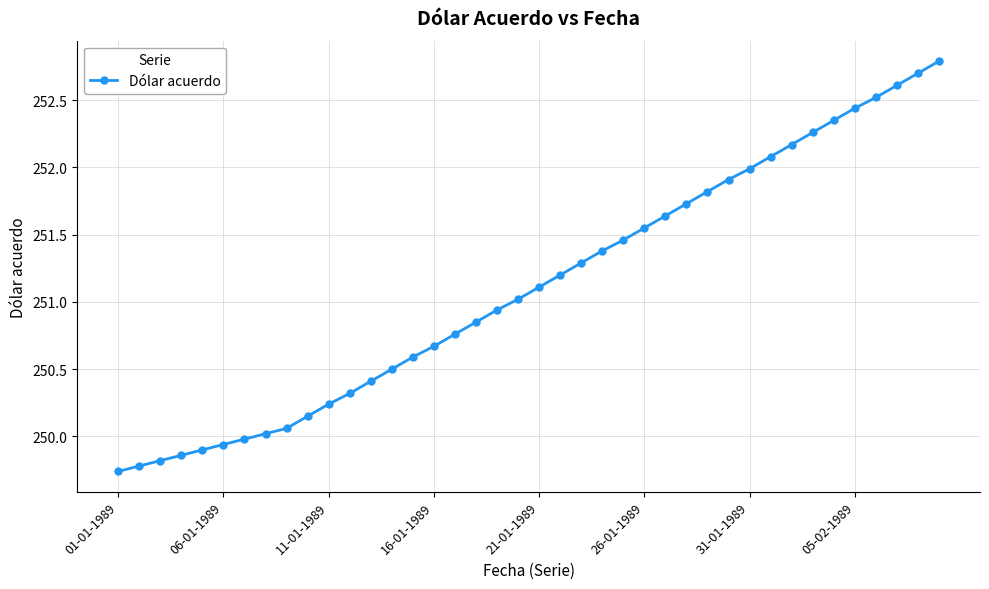

True or false: there are more than 1 points higher than both neighbors.

False